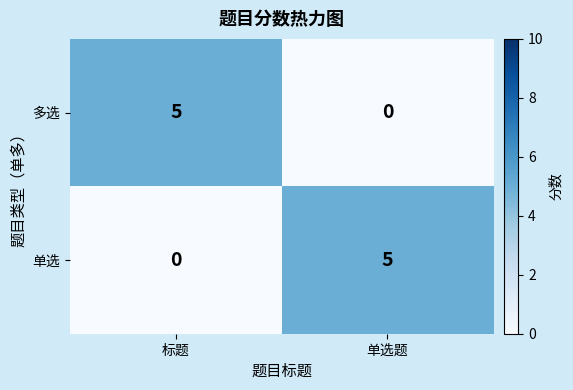

What is the spread (max minus min) of values at 标题?

5